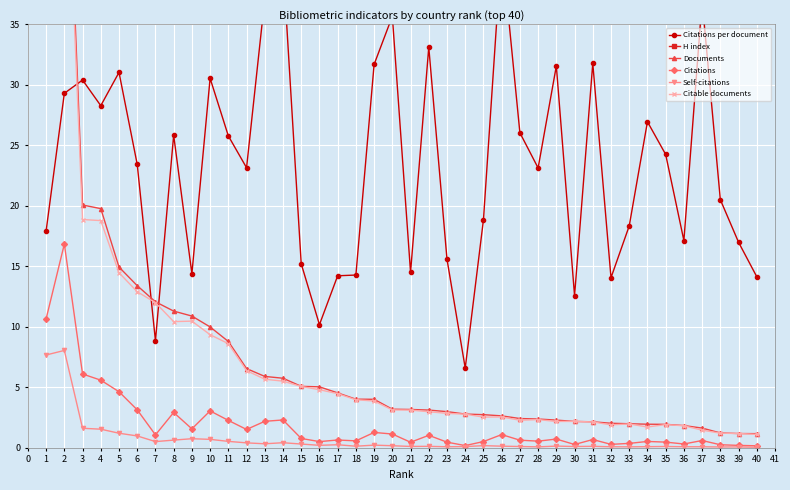

The Citations series shows 10.7 at 1. True or false?

True